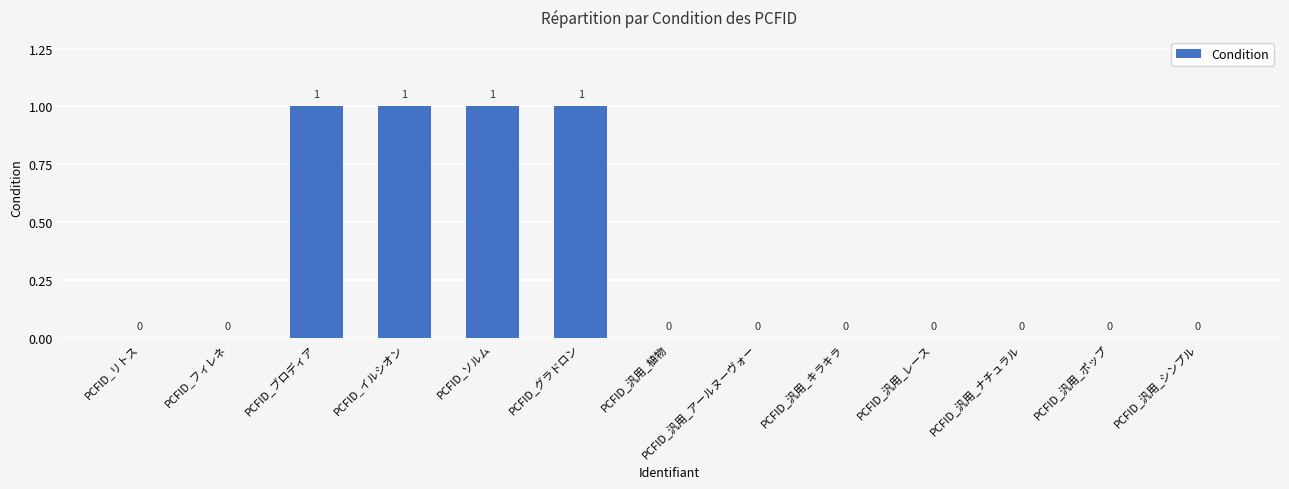

The value at PCFID_汎用_ナチュラル is 1. True or false?

False